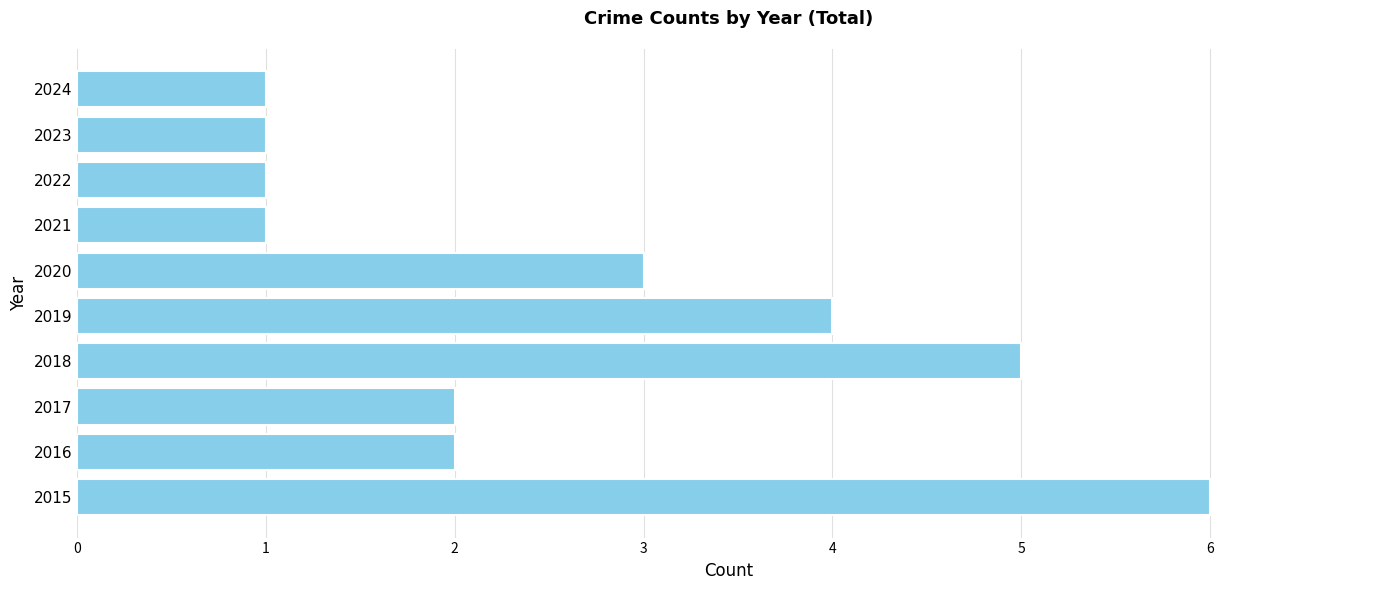

The value at 2015 is 6. True or false?

True